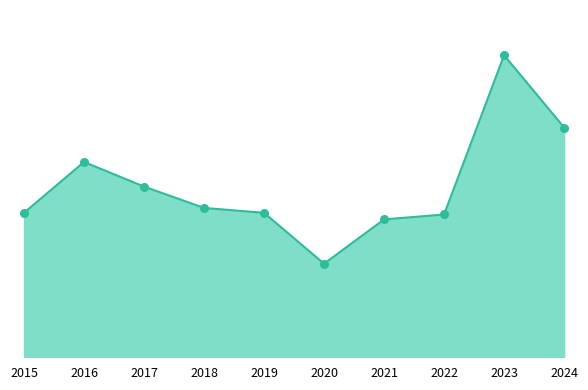

Is this an area chart (filled region under the line)?

Yes